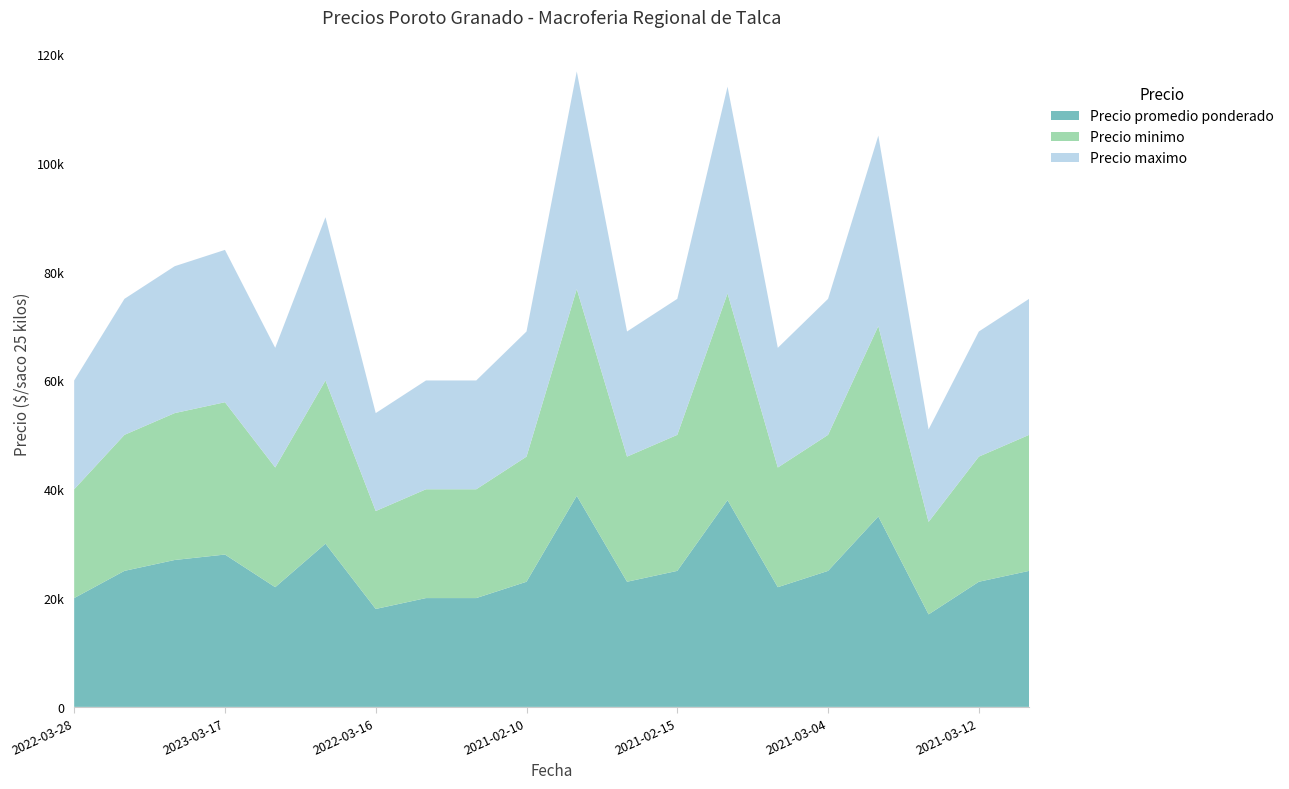

Reading left to right, extract all data points from this chart.

Precio promedio ponderado: 20000	25000	27000	28000	22000	30000	18000	20000	20000	23000	38800	23000	25000	38000	22000	25000	35000	17000	23000	25000
Precio minimo: 20000	25000	27000	28000	22000	30000	18000	20000	20000	23000	38000	23000	25000	38000	22000	25000	35000	17000	23000	25000
Precio maximo: 20000	25000	27000	28000	22000	30000	18000	20000	20000	23000	40000	23000	25000	38000	22000	25000	35000	17000	23000	25000